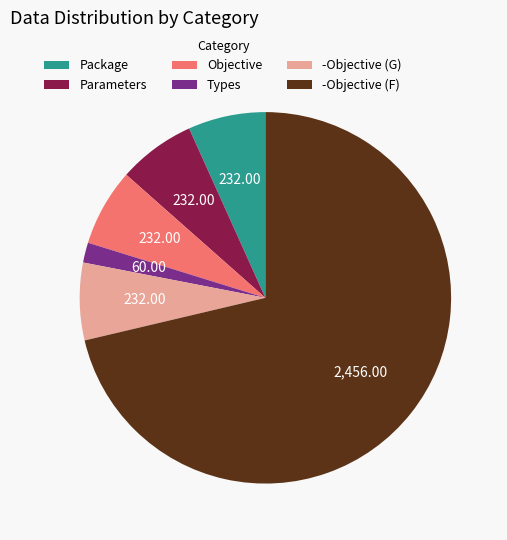

Does -Objective (F) represent more than half of the total?

Yes